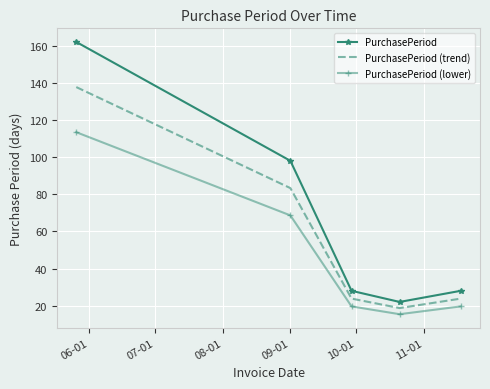

List the series in order of their peak value, lowest first.

PurchasePeriod (lower), PurchasePeriod (trend), PurchasePeriod